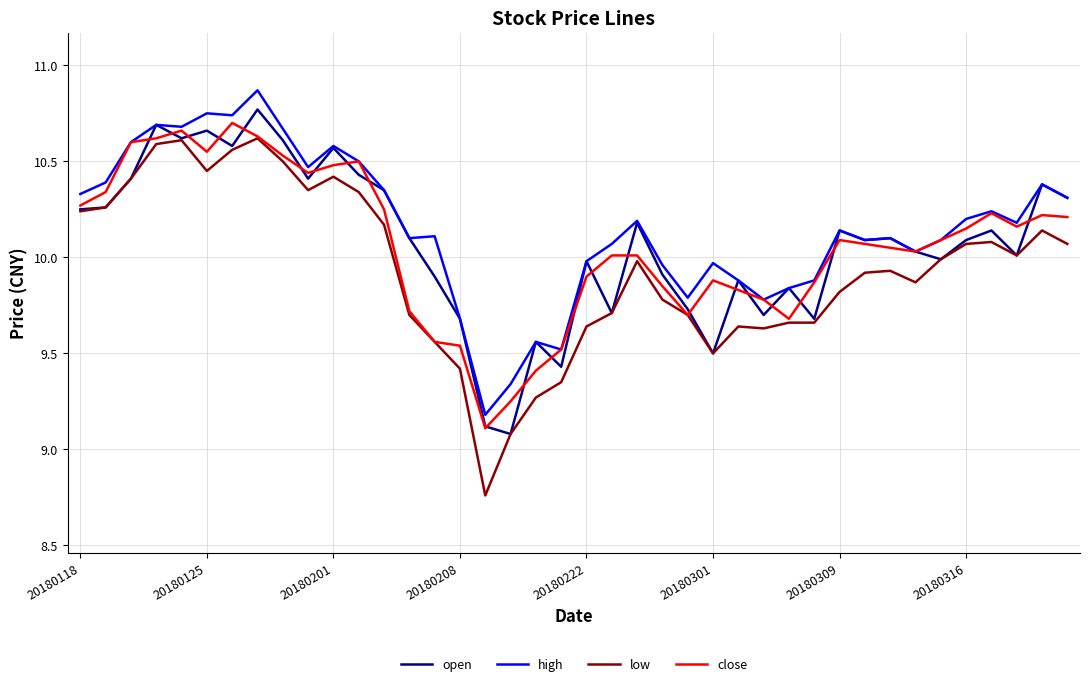

True or false: low and high cross at least once.

False